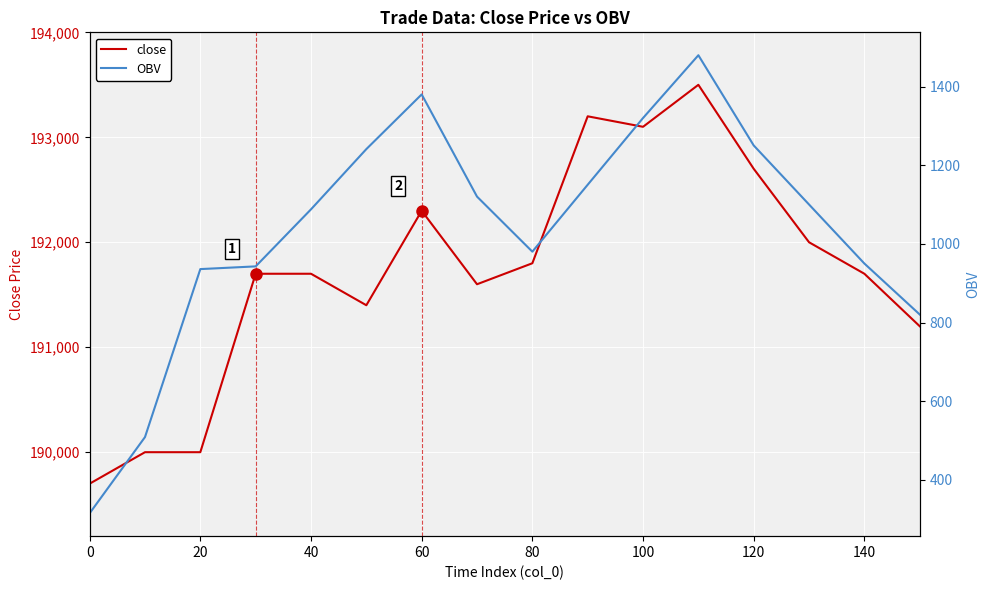

Is it true that close equals 193100 at 100?

True